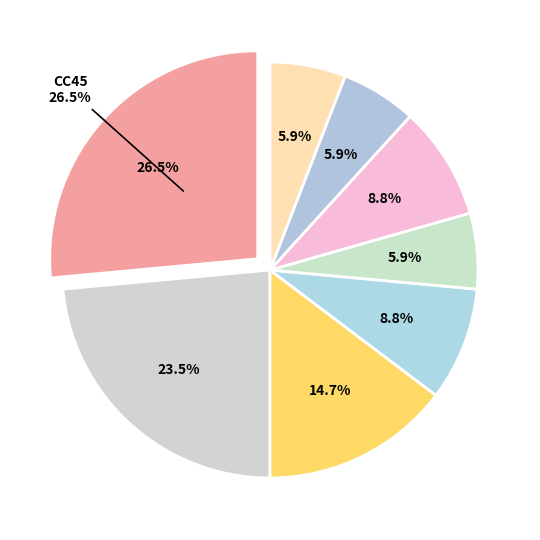

To the nearest percent, what is the average slice percentage?

12%